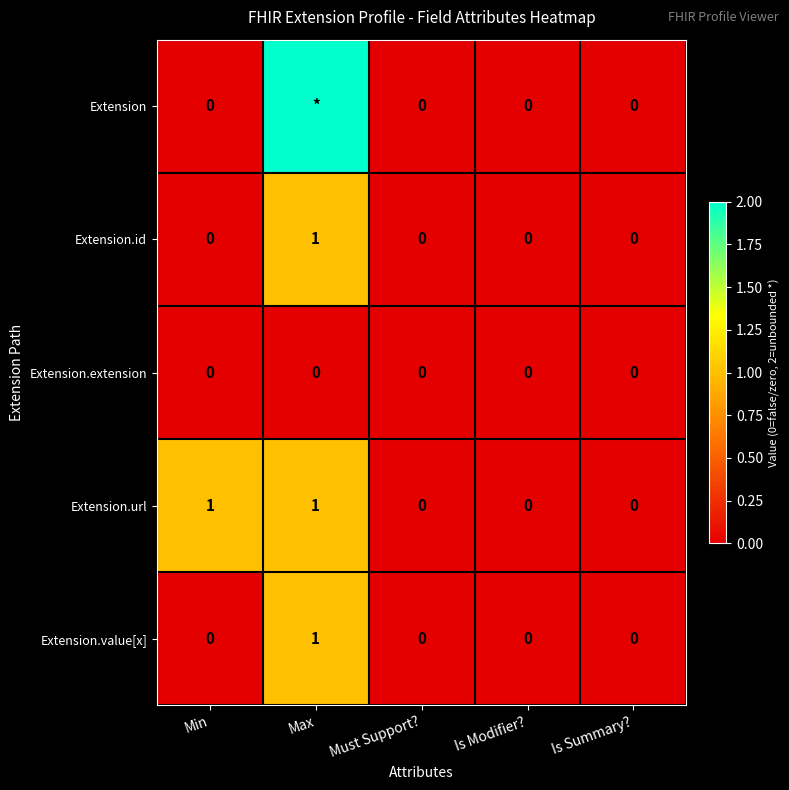

Count the number of categories in the chart.

5